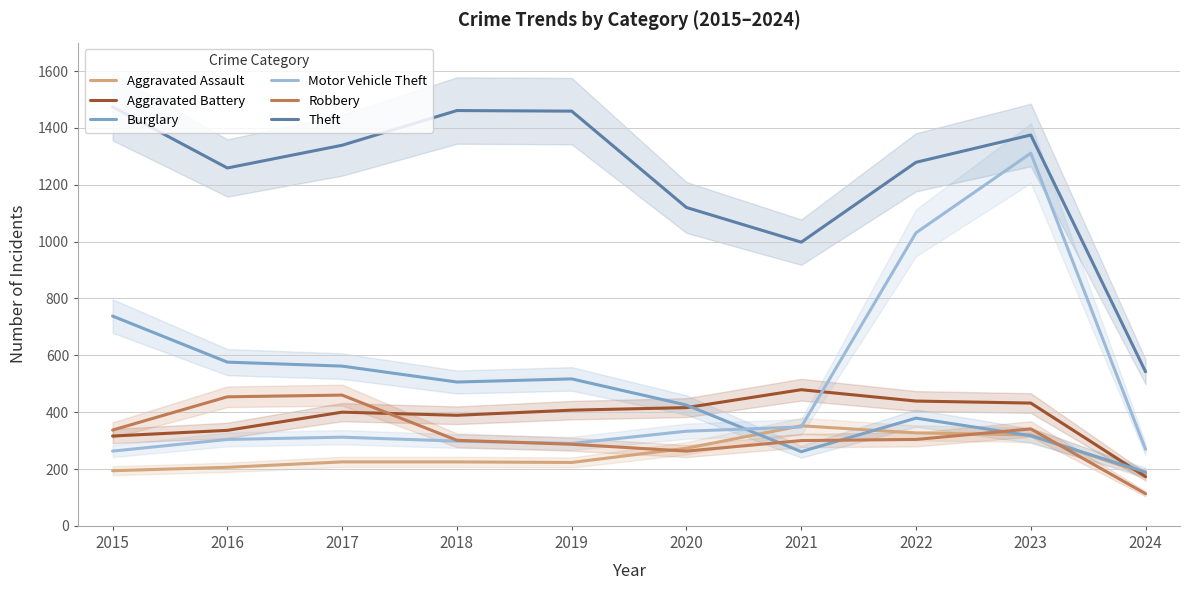

How many data points does each series have?

10